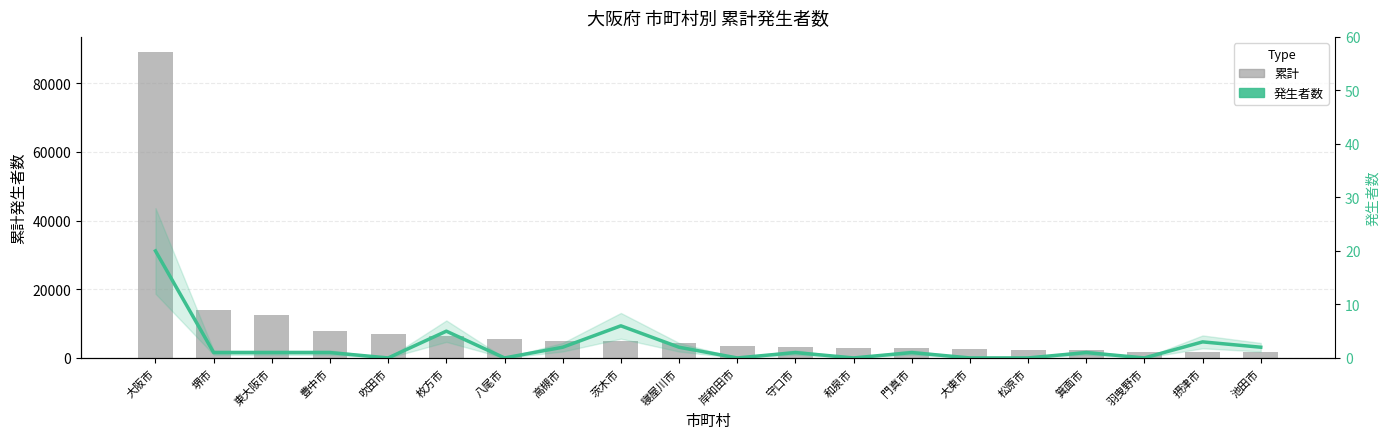

How many values in the 発生者数 series exceed 1?

7